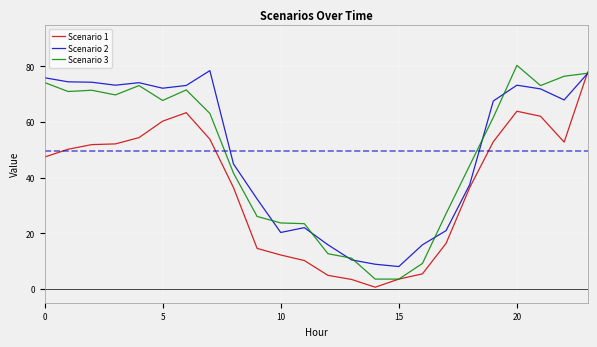

What is the lowest value of the Scenario 2 series?

8.0